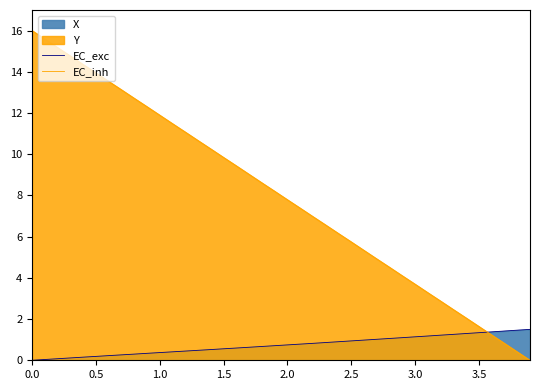

How many lines are shown in the chart?

2